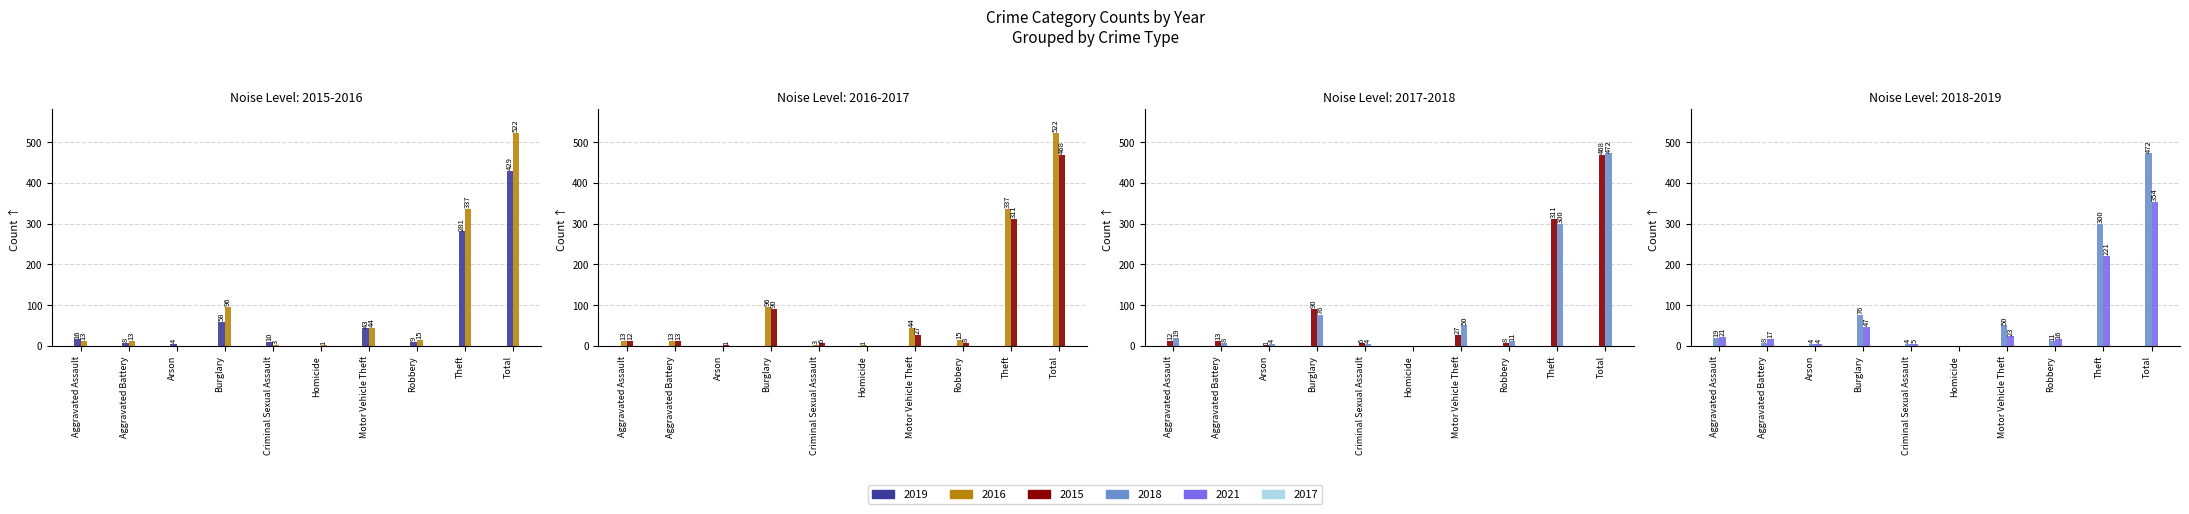

At how many categories does at least one series exceed 25?

4